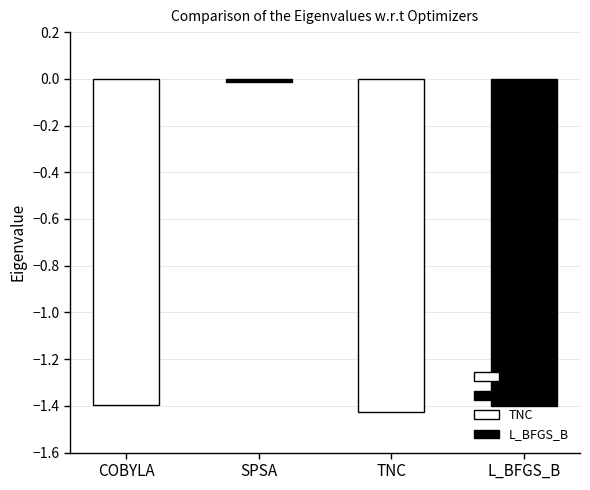

Is it true that the value at SPSA is -0.0?

True